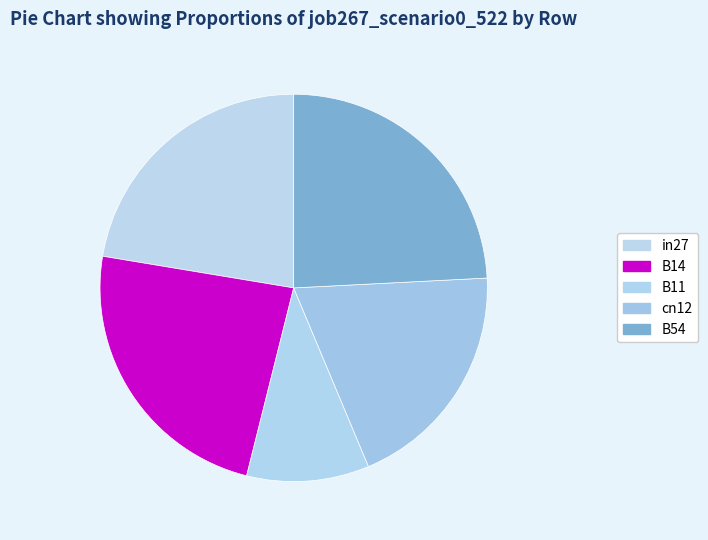

Rank the categories by value from highest to lowest.

B54, B14, in27, cn12, B11